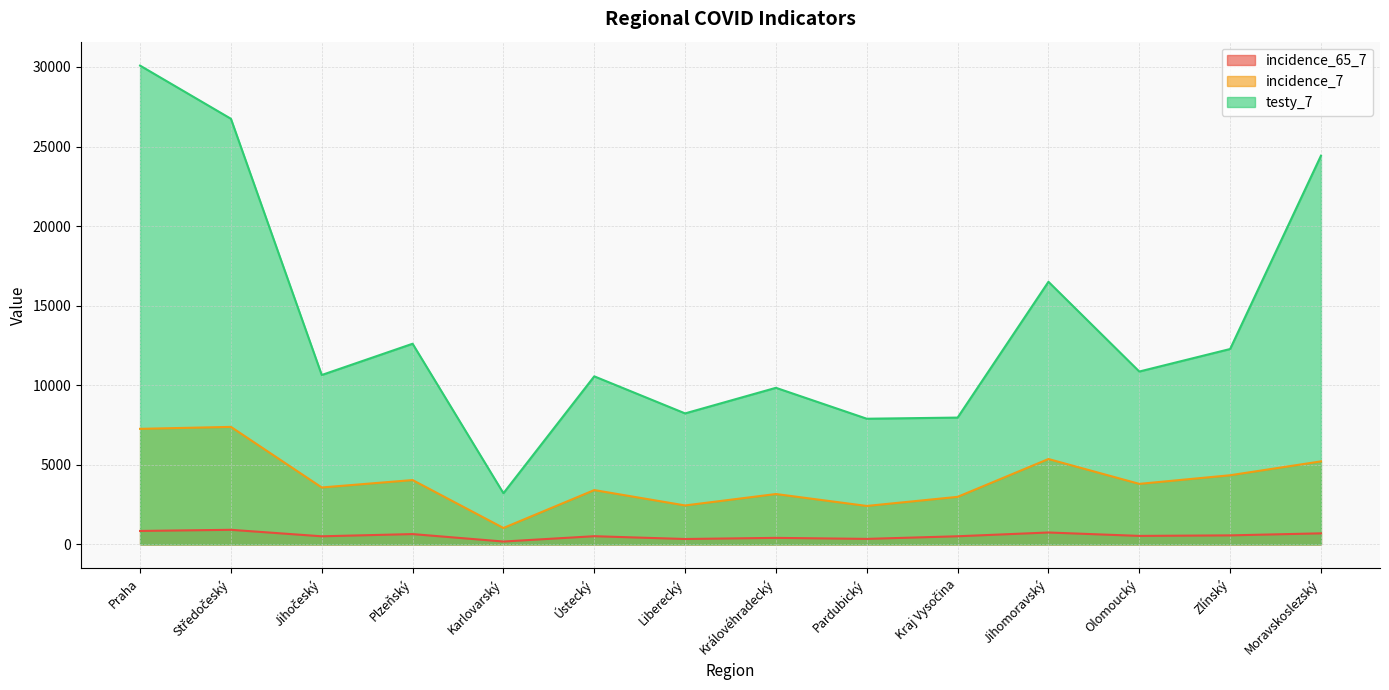

How many lines are shown in the chart?

3